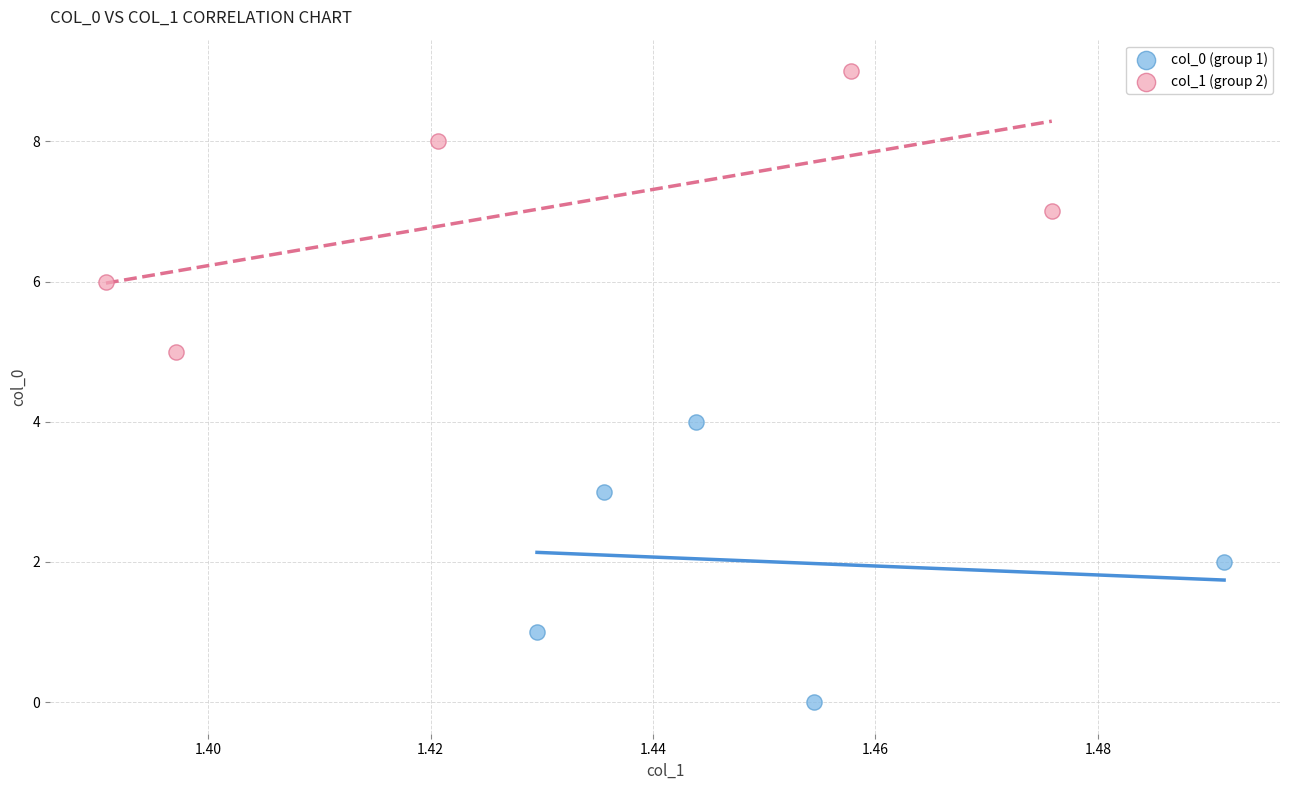

Which series contains the highest Y value?

col_1 (group 2)